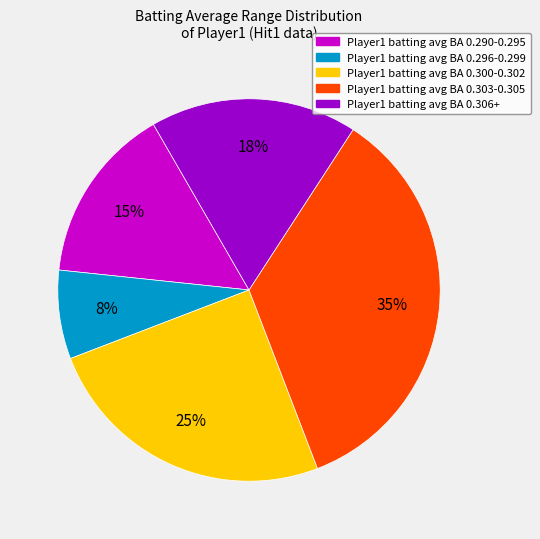

Is there any slice that represents more than half of the pie?

No